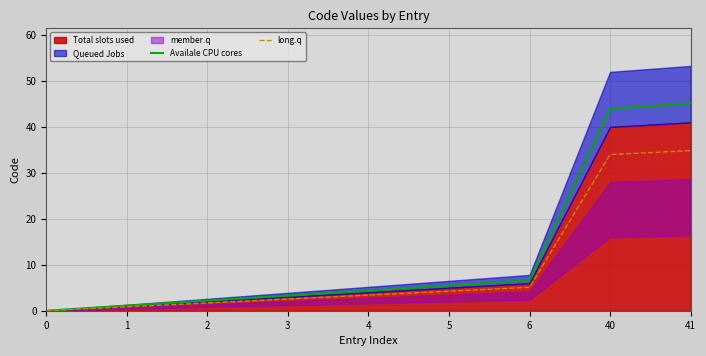

What is the maximum value for Availale CPU cores?

45.1